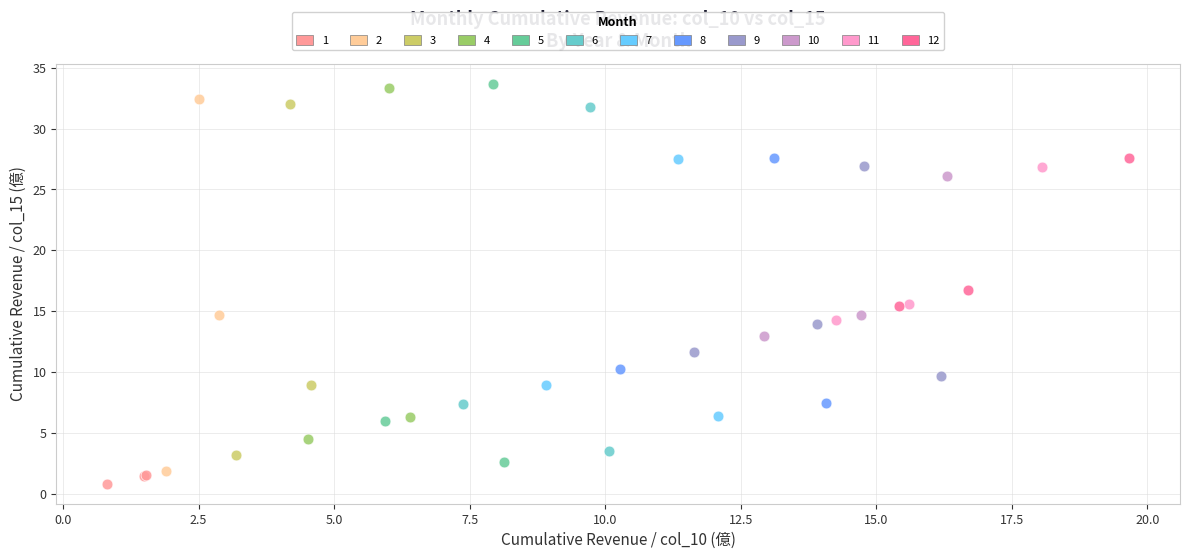

What are all the series names shown in the legend?

1, 2, 3, 4, 5, 6, 7, 8, 9, 10, 11, 12